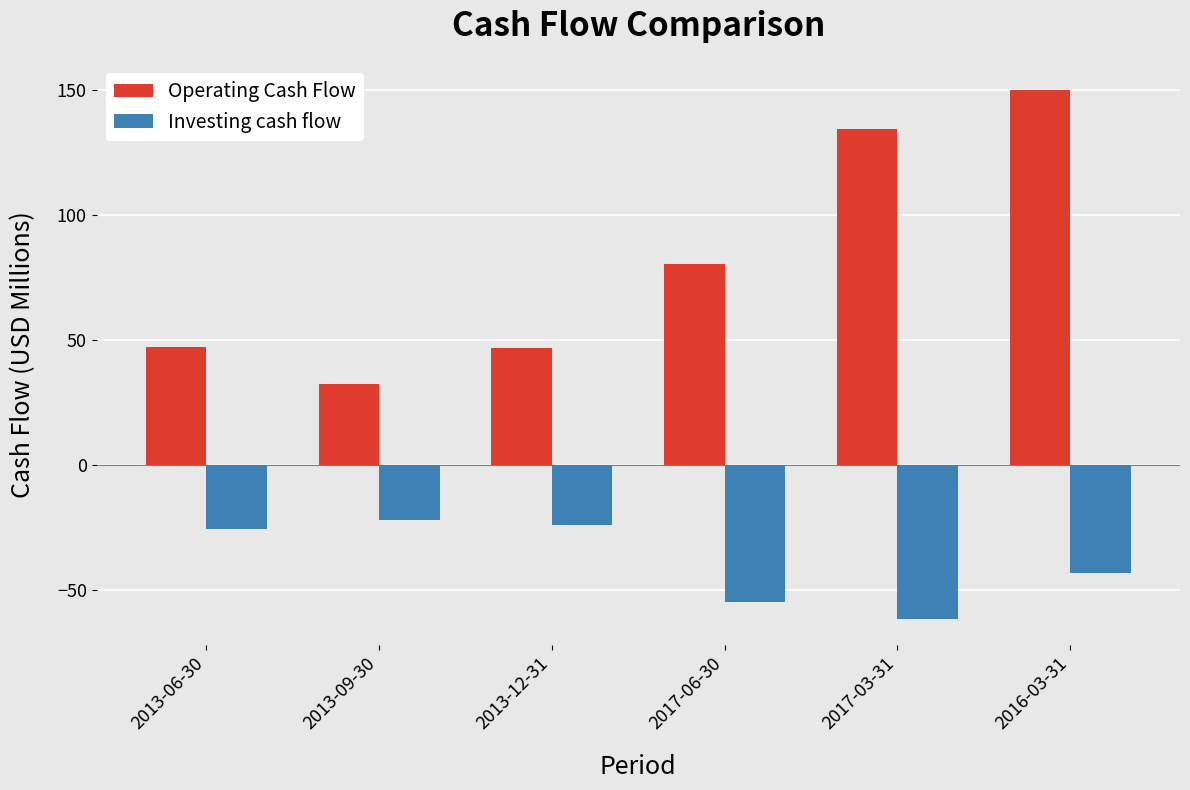

What is the value of the Operating Cash Flow bar at the 6th from the left?

150.1